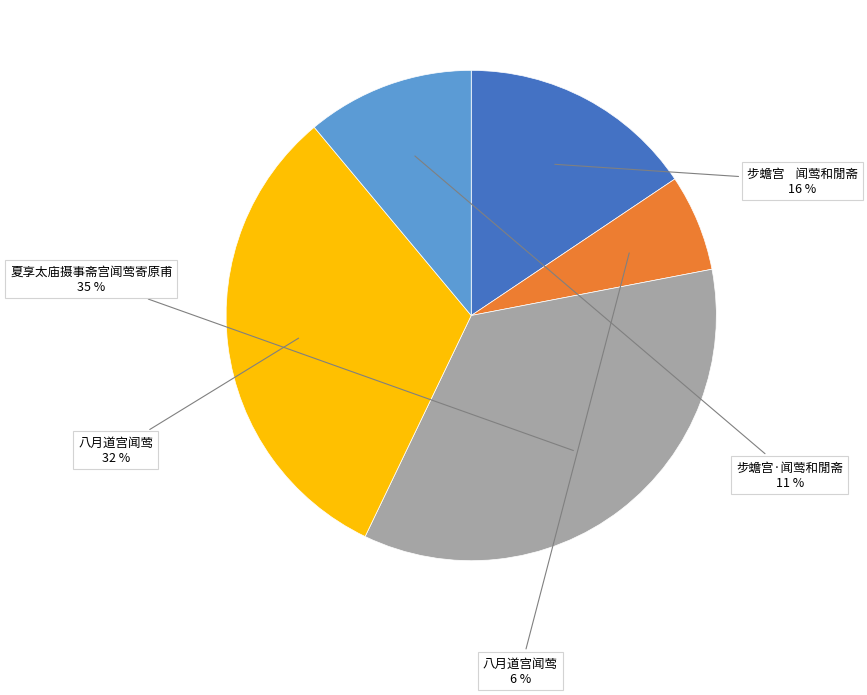

Is there any slice that represents more than half of the pie?

No